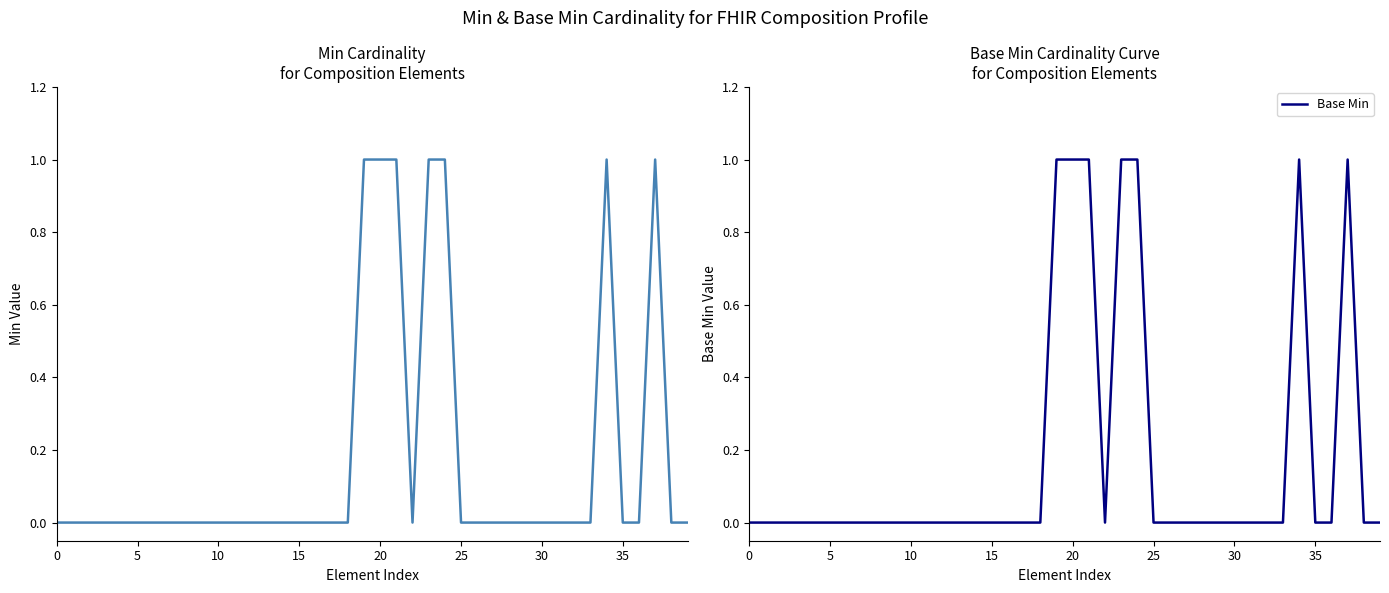

What is the highest value of the Base Min series?

1